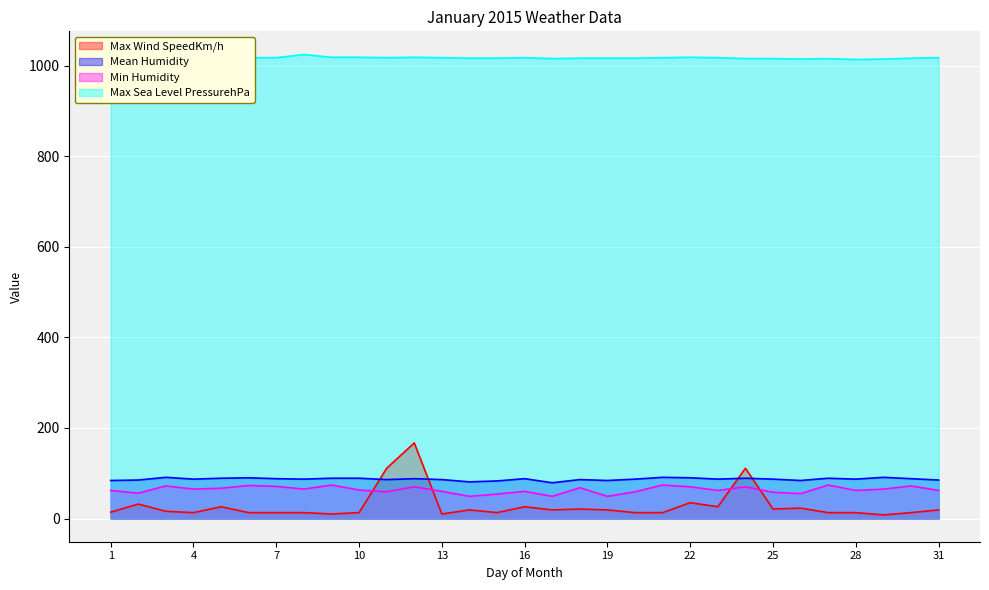

How many interior local peaks does the Mean Humidity series have?

9